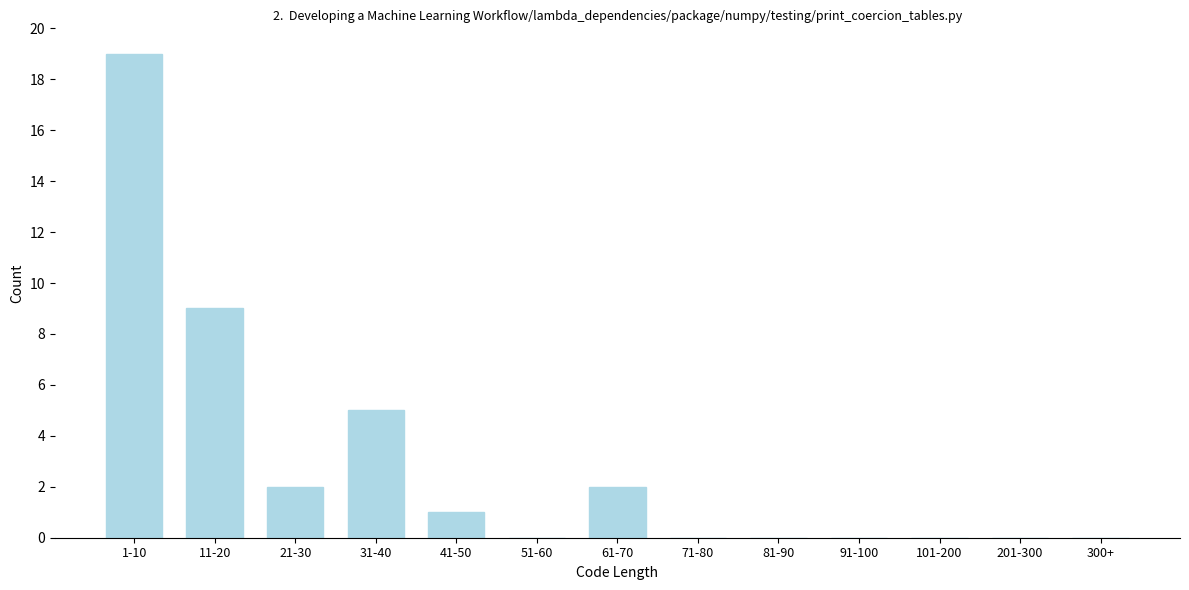

Reading left to right, list all the values displayed in this chart.

1-10=19	11-20=9	21-30=2	31-40=5	41-50=1	51-60=0	61-70=2	71-80=0	81-90=0	91-100=0	101-200=0	201-300=0	300+=0